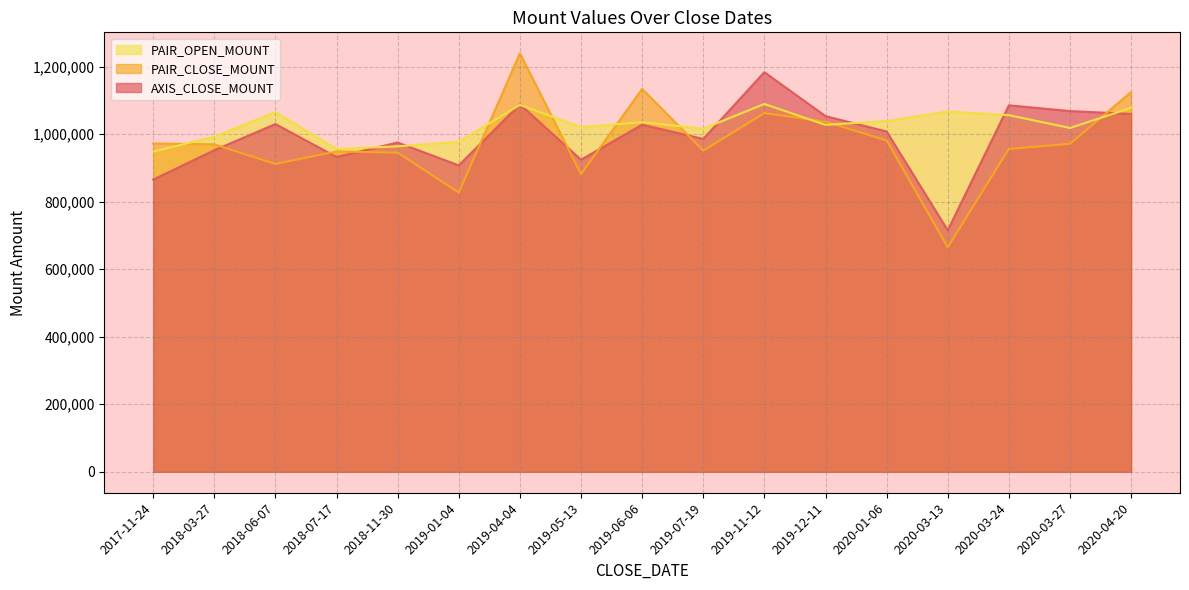

What is the total value across all series at 2019-04-04?

3413500